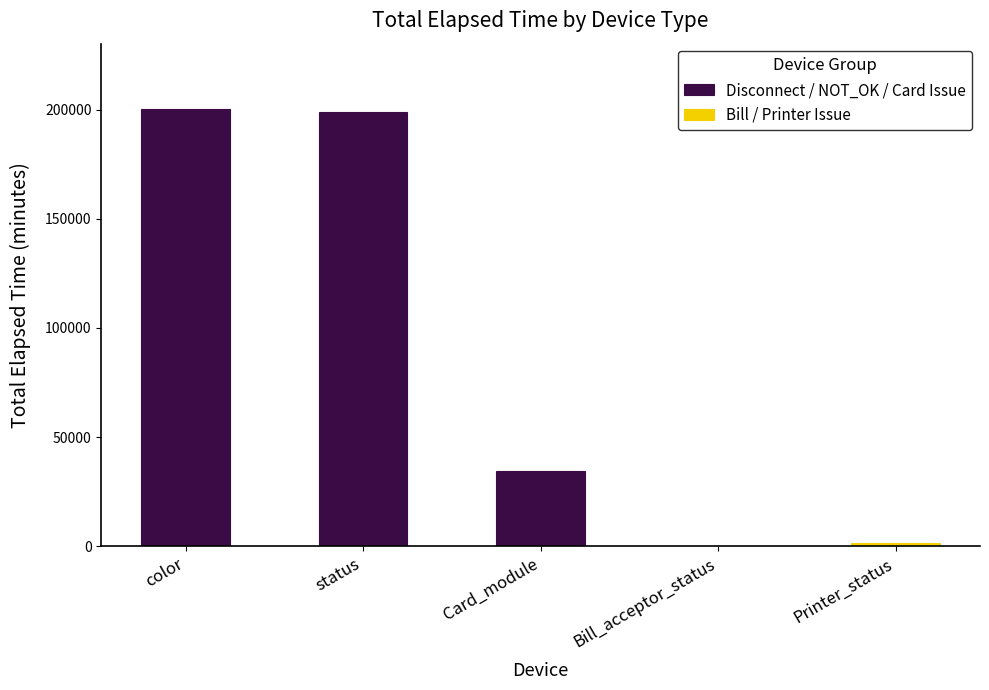

The Disconnect / NOT_OK / Card Issue series shows 16126 at Card_module. True or false?

False